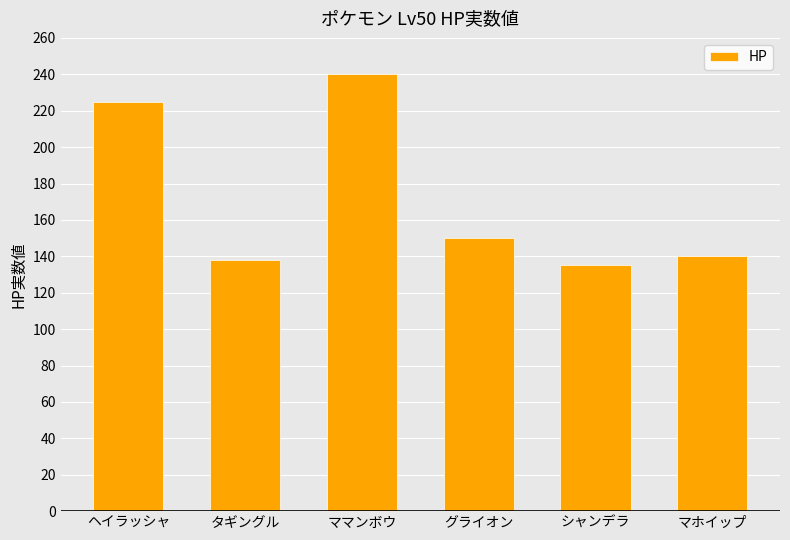

What is the sum of the values at シャンデラ and グライオン?

285